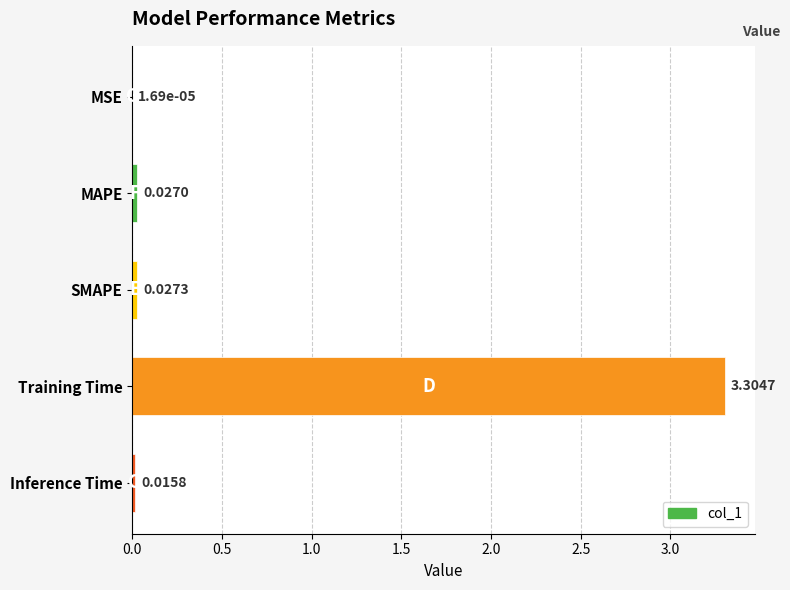

What is the change in value from MSE to Training Time?

+3.3